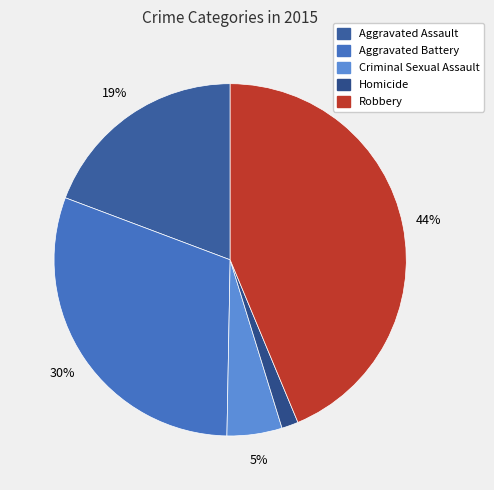

Is Homicide the majority of the pie?

No